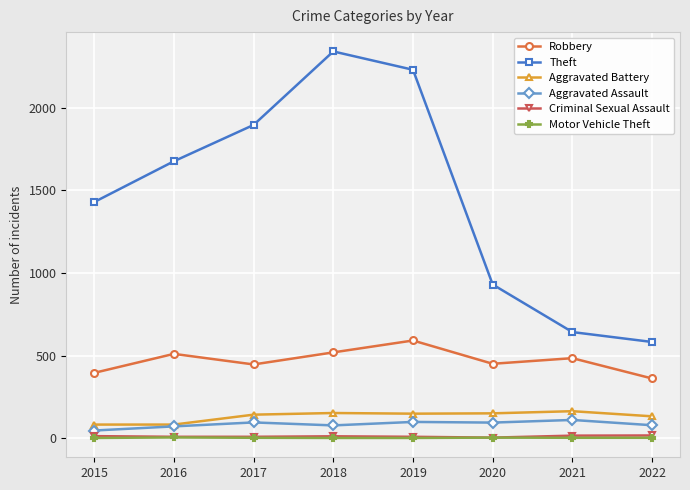

True or false: Aggravated Battery and Theft intersect in this chart.

False